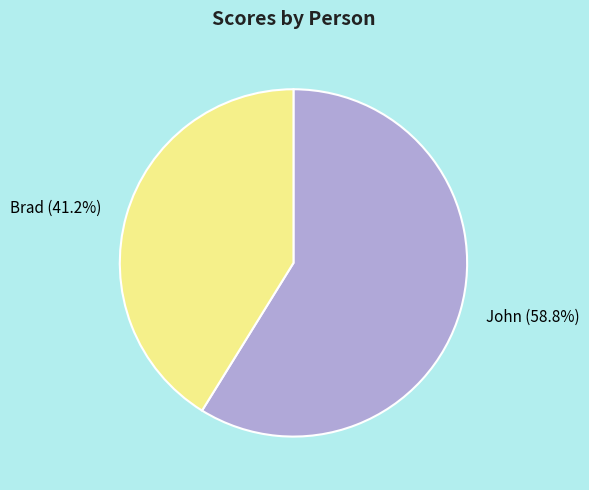

Is Brad the majority of the pie?

No